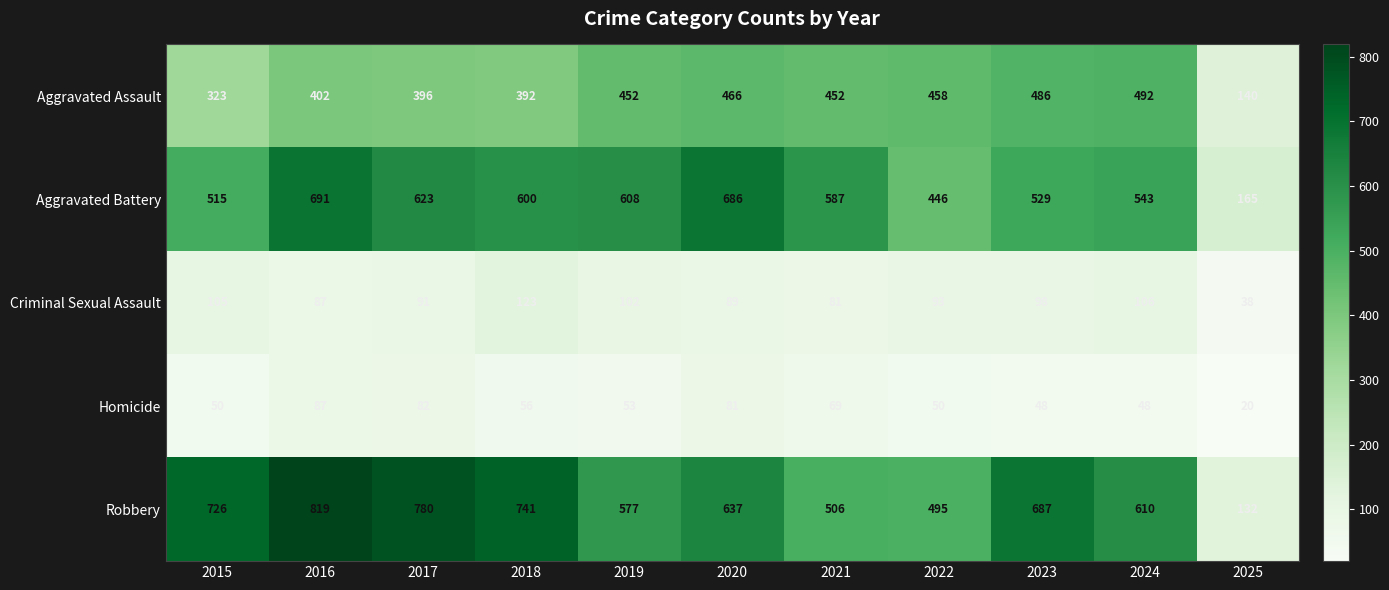

What is the sum of the Criminal Sexual Assault values at 2015 and 2021?

186